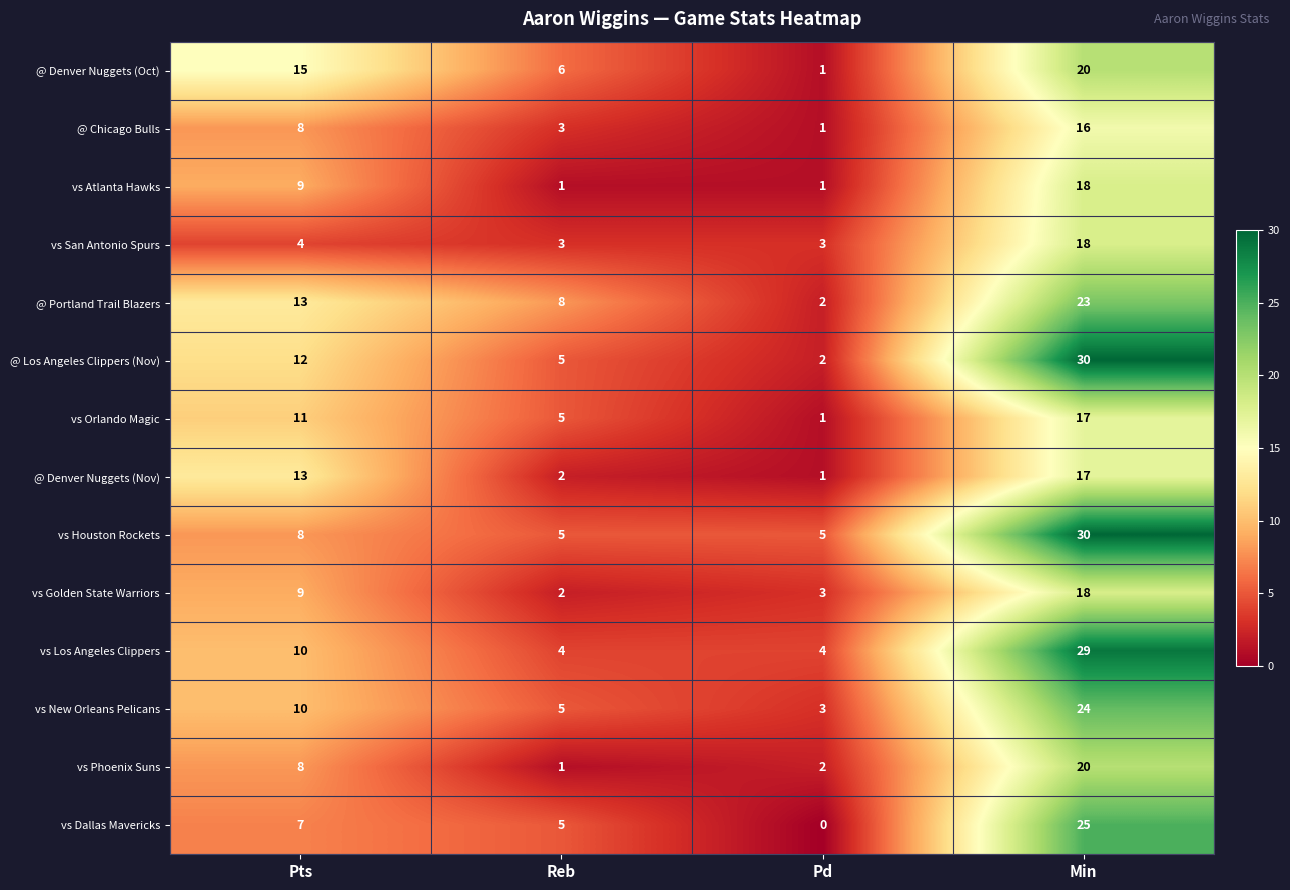

At which label does vs Phoenix Suns reach its minimum?

Reb